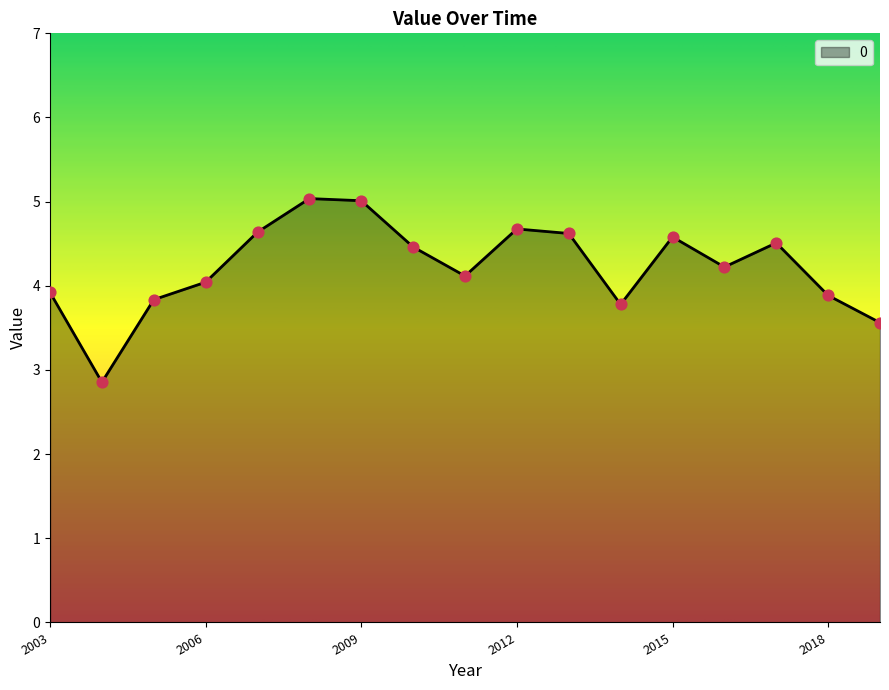

What is the greatest value displayed?

5.0